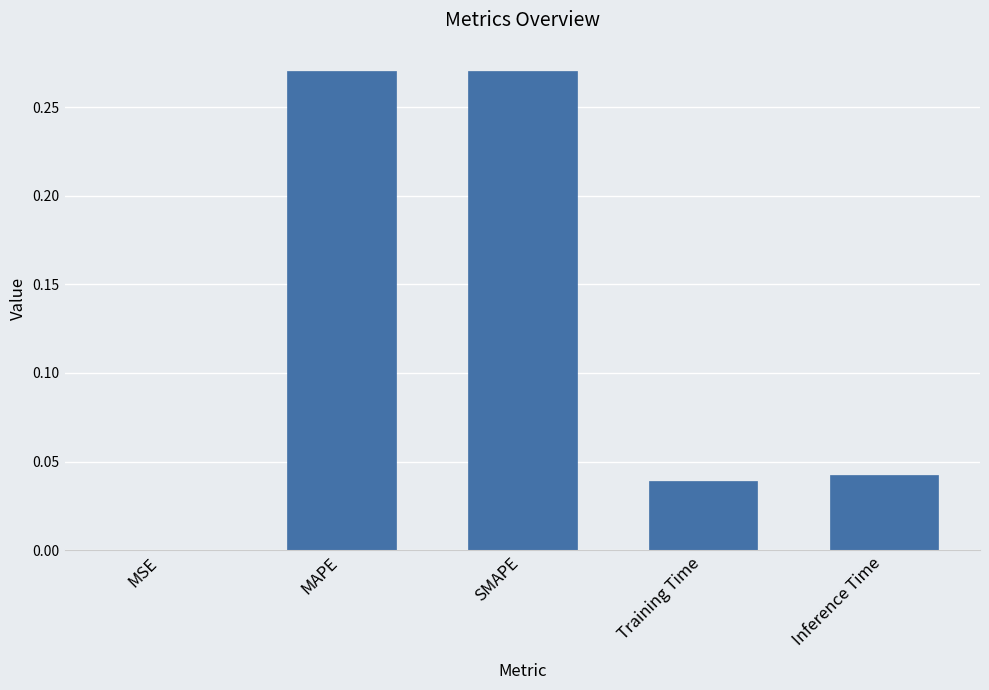

Between Inference Time and MSE, which is larger?

Inference Time